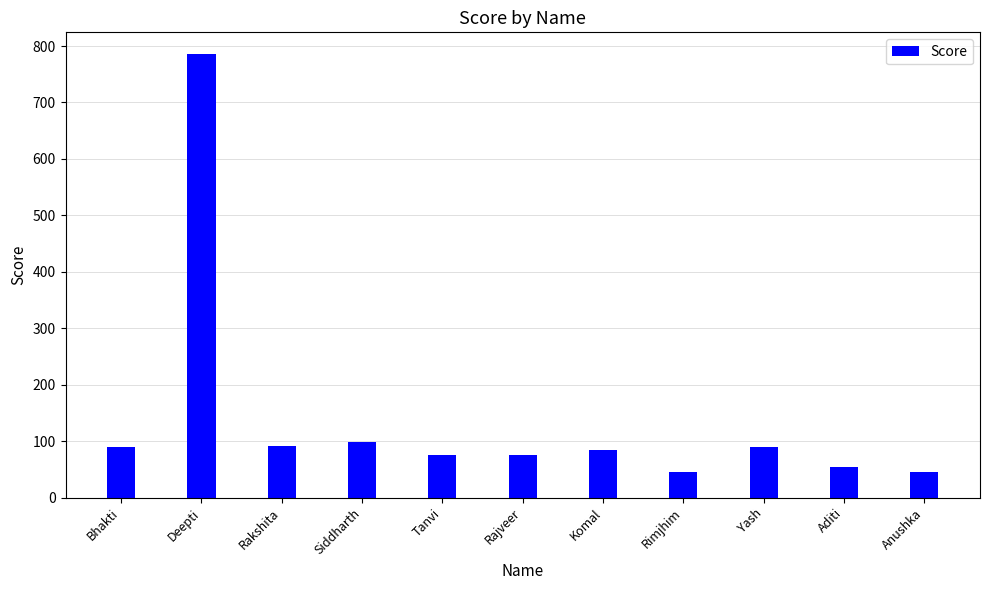

What is the minimum value shown in the chart?

45